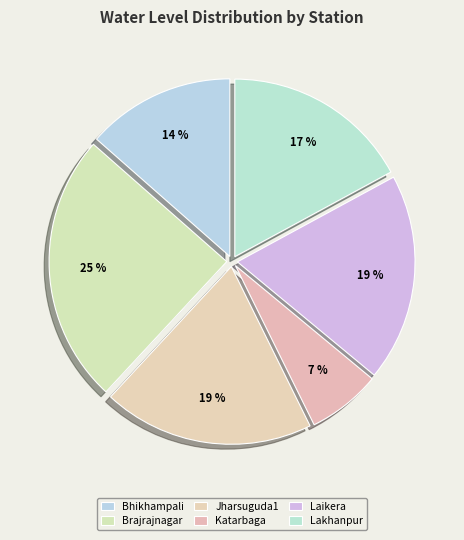

Rank the categories by value from highest to lowest.

Brajrajnagar, Jharsuguda1, Laikera, Lakhanpur, Bhikhampali, Katarbaga